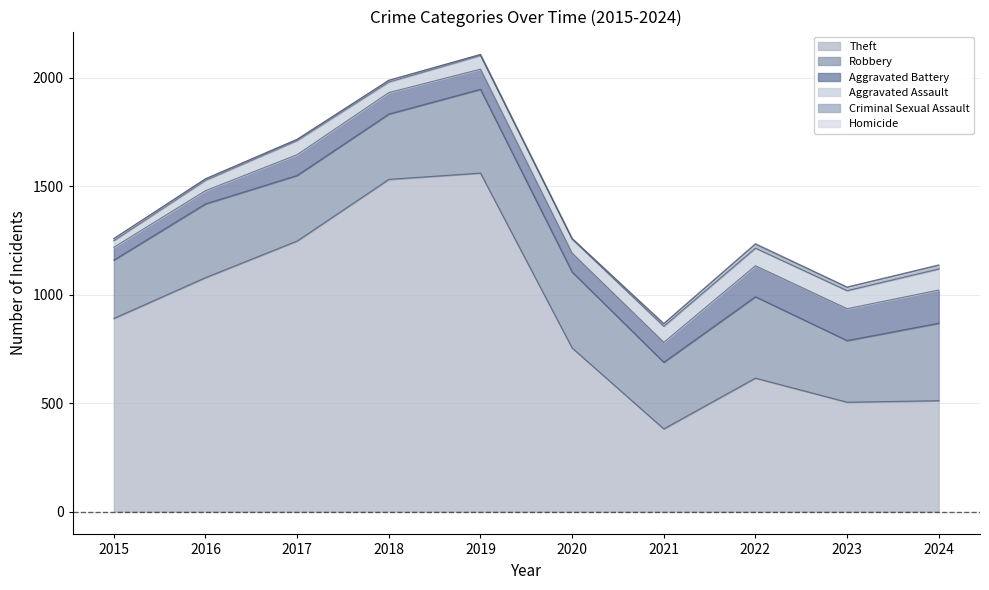

At 2015, list the series in order from smallest to largest.

Homicide, Criminal Sexual Assault, Aggravated Assault, Aggravated Battery, Robbery, Theft